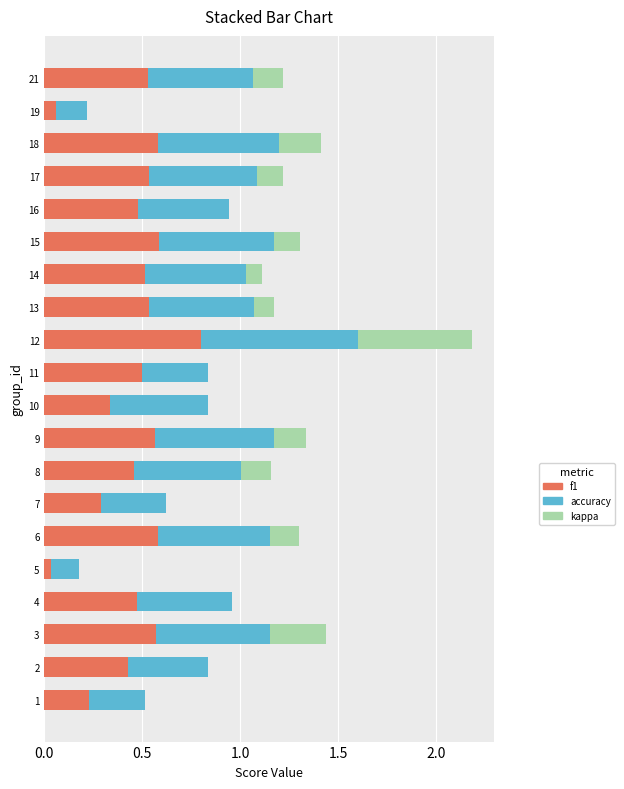

The value of f1 at 3 is 0.9. True or false?

False